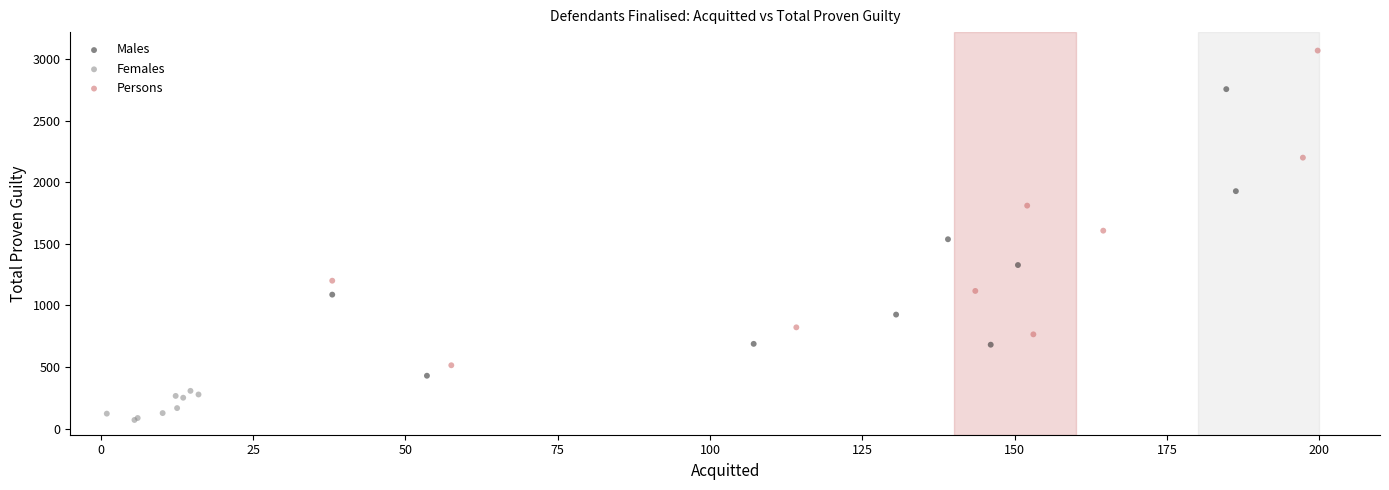

Which series contains the lowest Y value?

Females